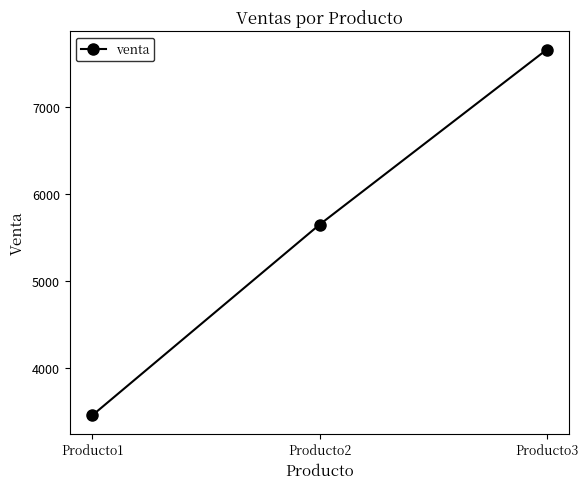

How many lines are shown in the chart?

1